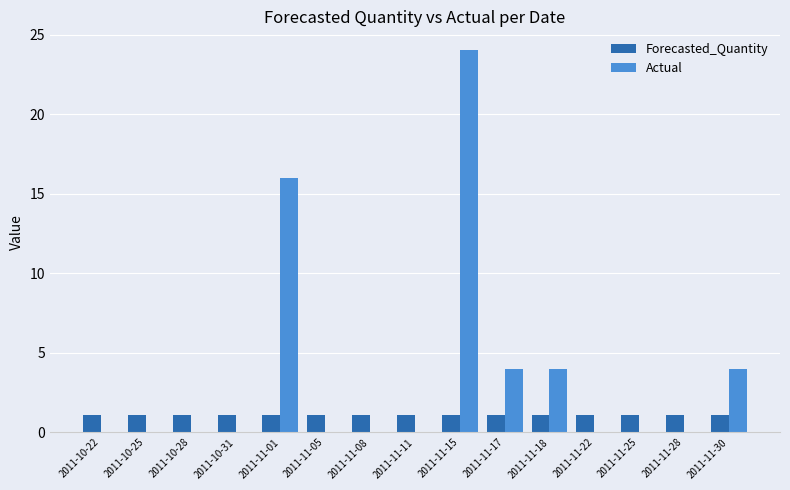

True or false: Actual has a value of 0.0 at 2011-11-08.

True